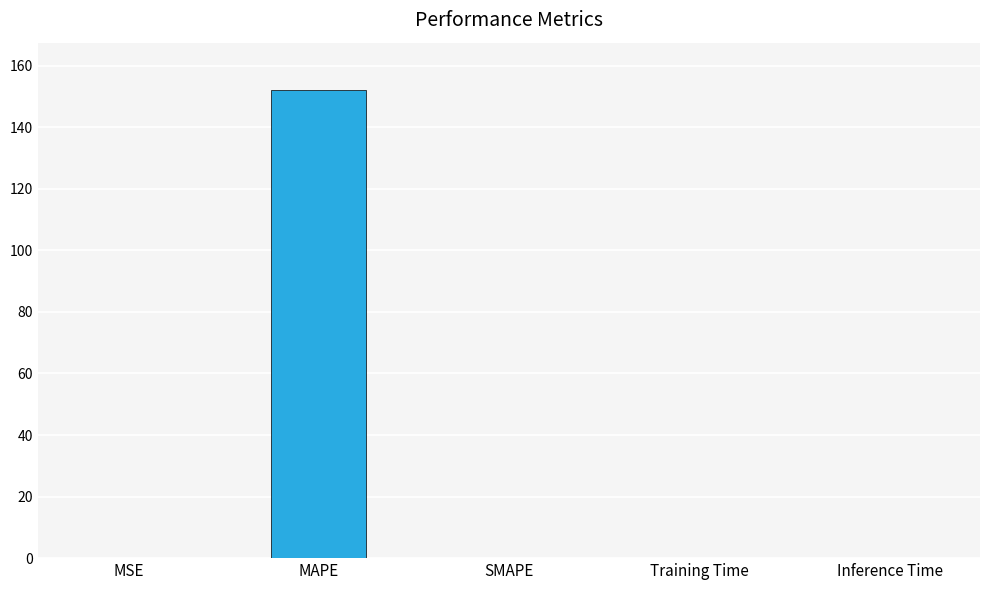

What is the greatest value displayed?

152.2